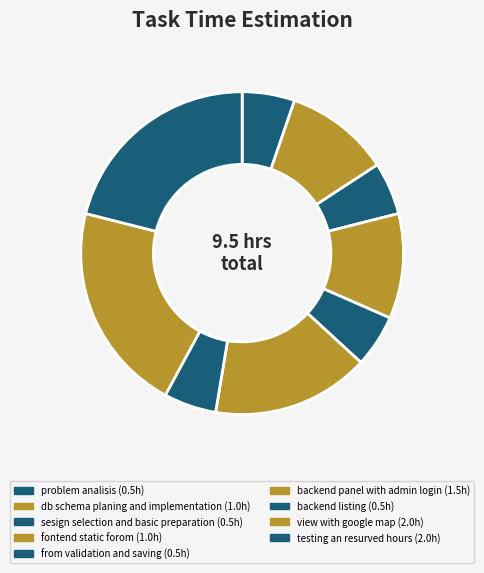

Which category has the biggest portion of the pie?

view with google map